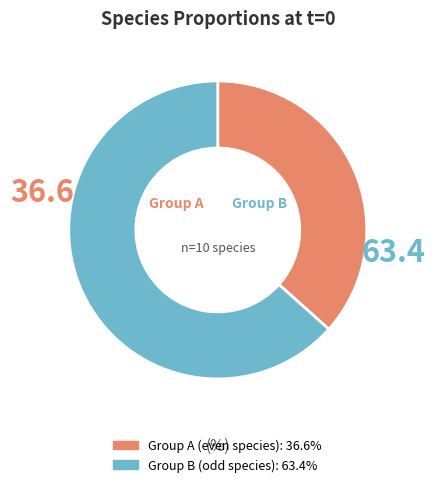

Is there a majority slice in this chart?

Yes